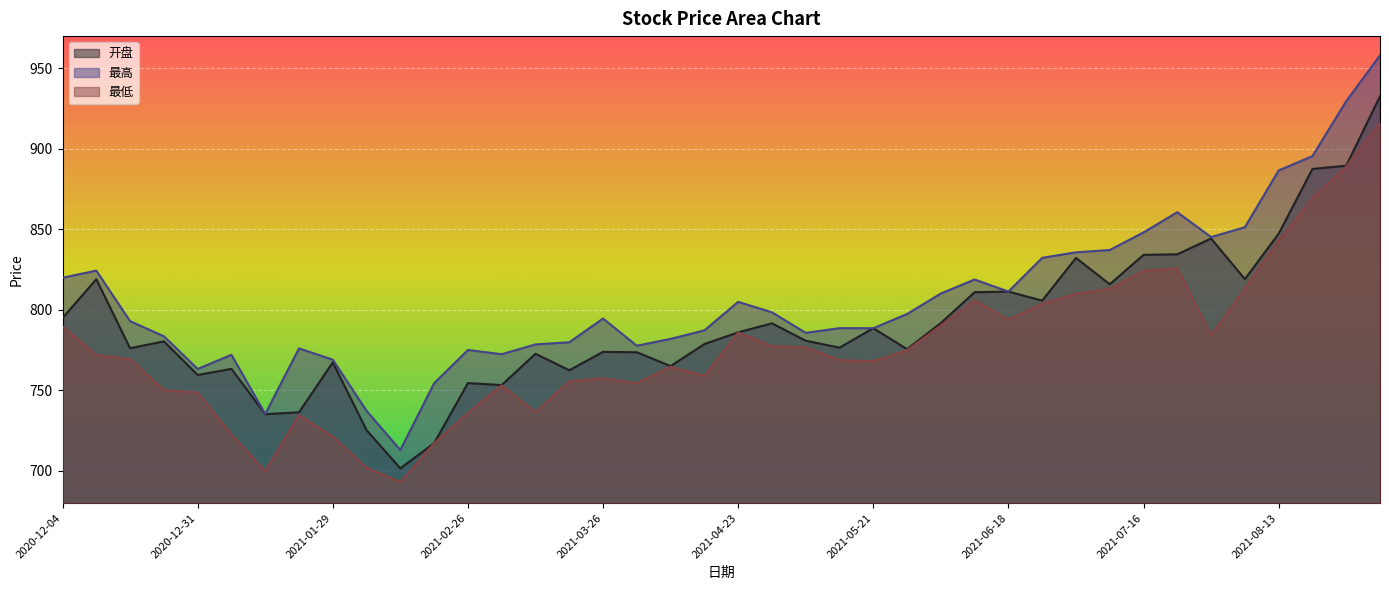

What is the label of the 13th point from the left?

2021-02-26